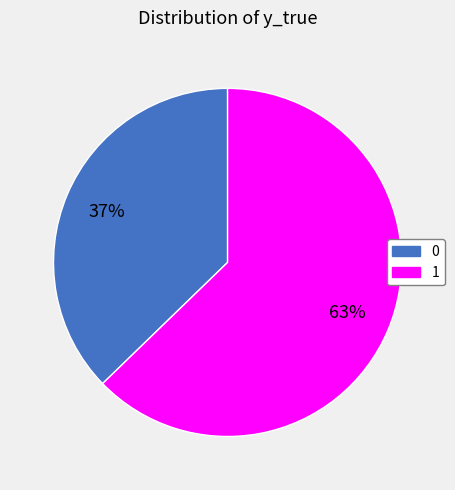

How many slices are in this pie chart?

2